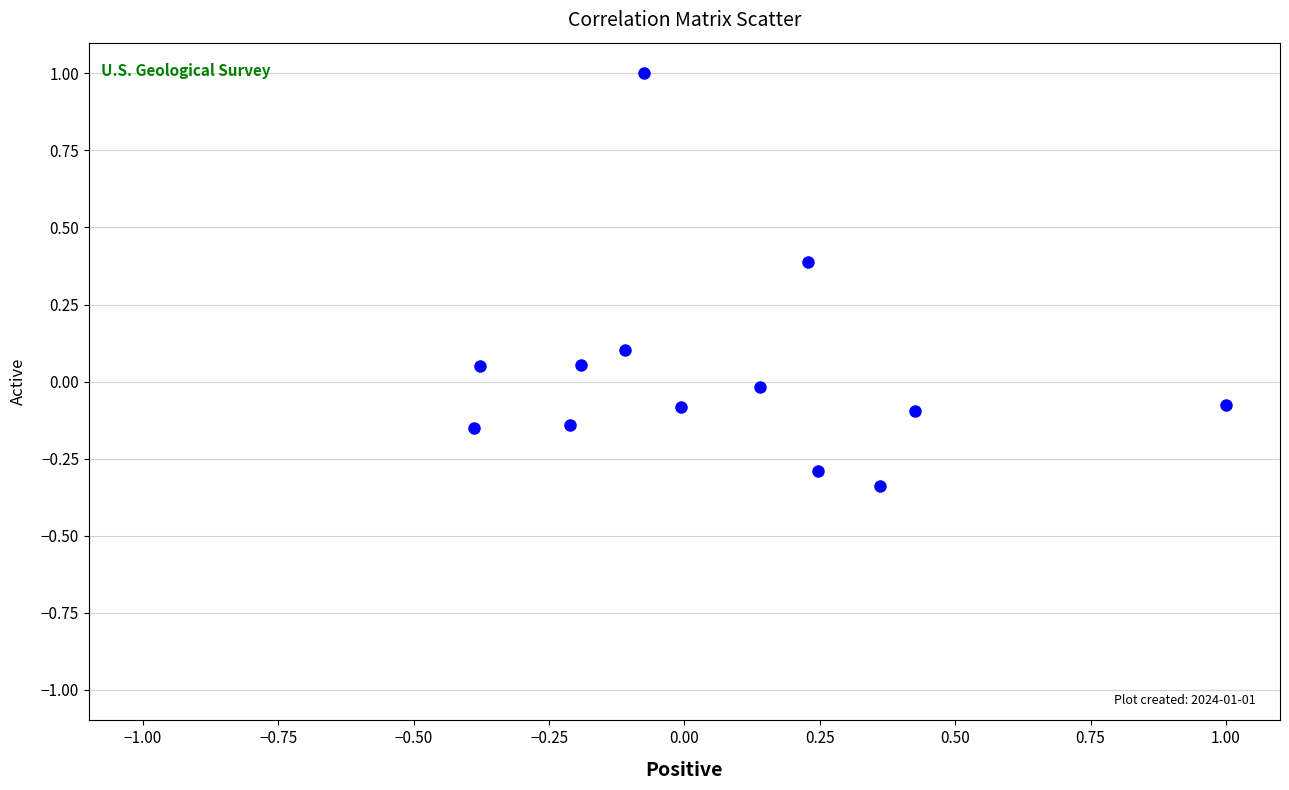

What is the range of X values (max minus min)?

1.4